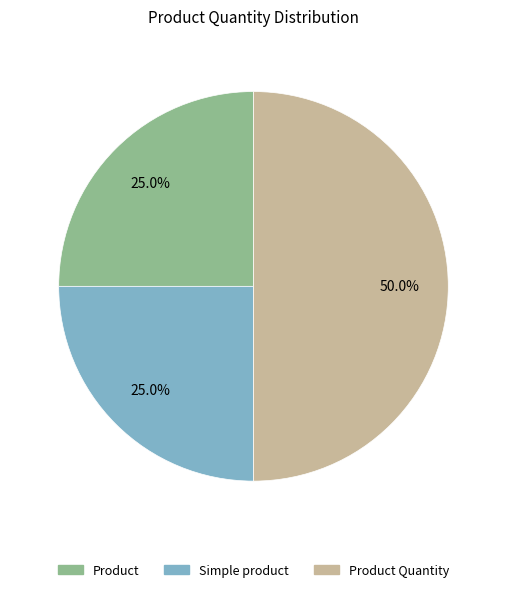

What portion of the pie excludes Simple product?

75.0%